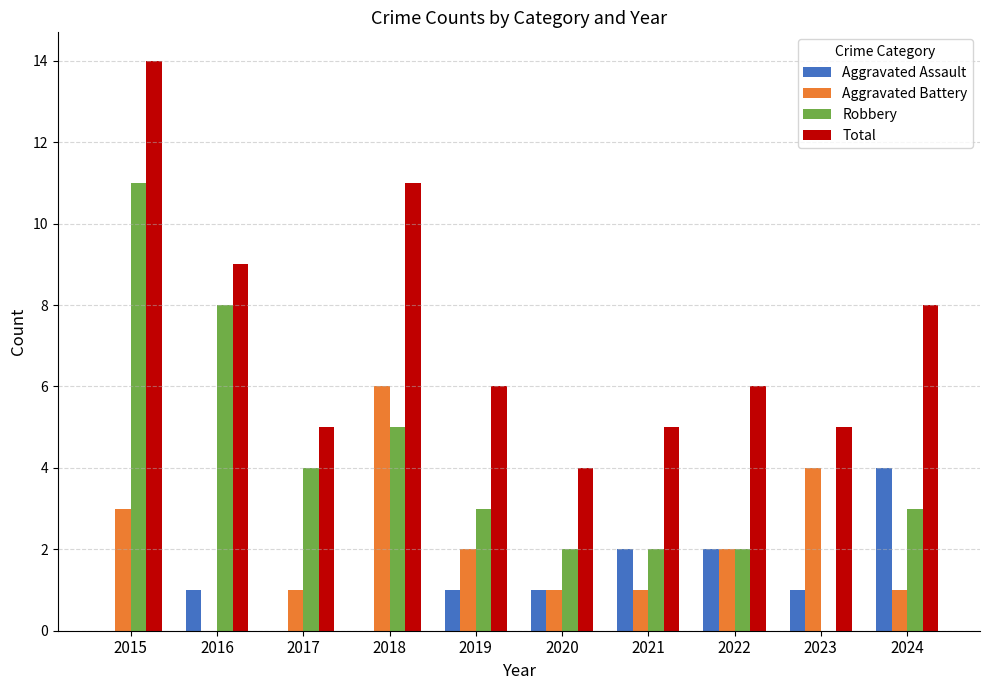

What is the sum of all Total values?

73